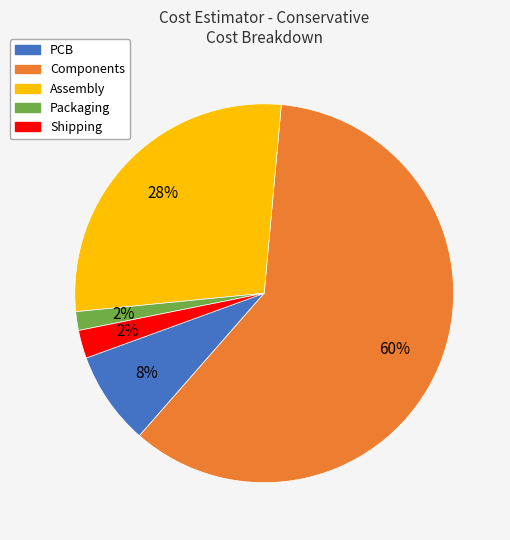

To the nearest percent, what percentage of the pie is Components?

60%